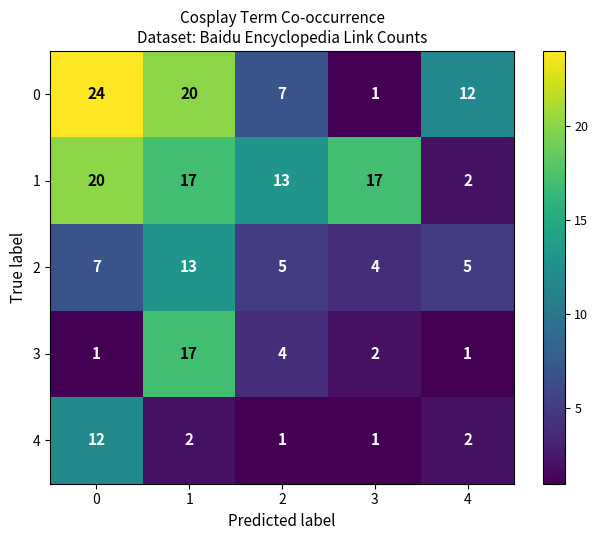

What is the sum of the 3 values at 2 and 3?

6